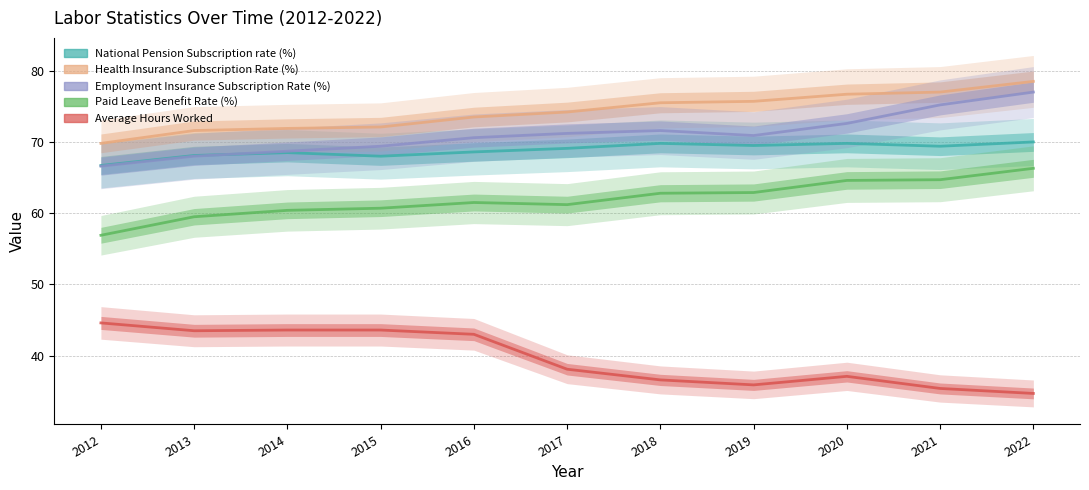

Reading right to left, transcribe all the data shown in this chart.

National Pension Subscription rate (%): 2022=70.0	2021=69.4	2020=69.8	2019=69.5	2018=69.8	2017=69.1	2016=68.6	2015=68.0	2014=68.5	2013=68.1	2012=66.7
Health Insurance Subscription Rate (%): 2022=78.5	2021=77.0	2020=76.7	2019=75.7	2018=75.5	2017=74.2	2016=73.5	2015=72.1	2014=71.9	2013=71.6	2012=69.8
Employment Insurance Subscription Rate (%): 2022=77.0	2021=75.2	2020=72.6	2019=70.9	2018=71.6	2017=71.2	2016=70.6	2015=69.4	2014=68.7	2013=68.0	2012=66.6
Paid Leave Benefit Rate (%): 2022=66.3	2021=64.7	2020=64.6	2019=62.9	2018=62.8	2017=61.2	2016=61.5	2015=60.7	2014=60.4	2013=59.5	2012=56.9
Average Hours Worked: 2022=34.7	2021=35.4	2020=37.1	2019=35.9	2018=36.6	2017=38.1	2016=43.0	2015=43.6	2014=43.6	2013=43.5	2012=44.6